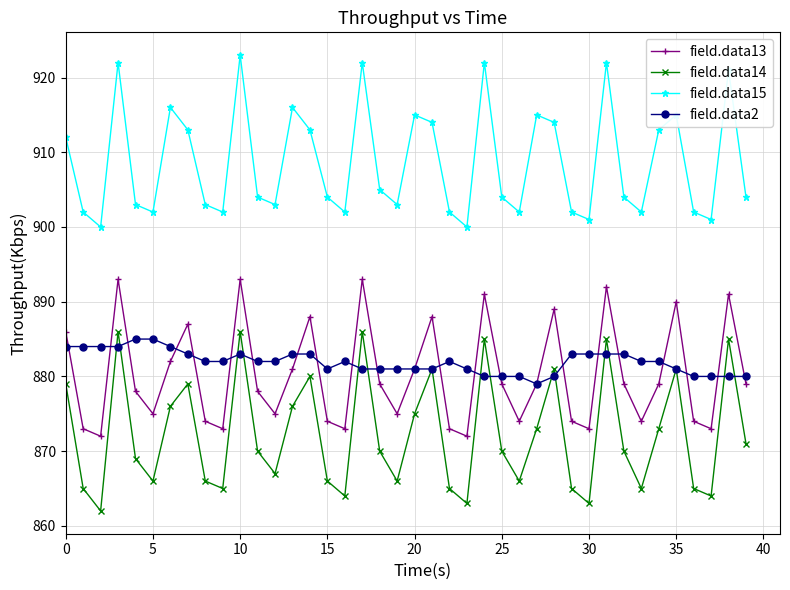

What is the lowest value of the field.data13 series?

872